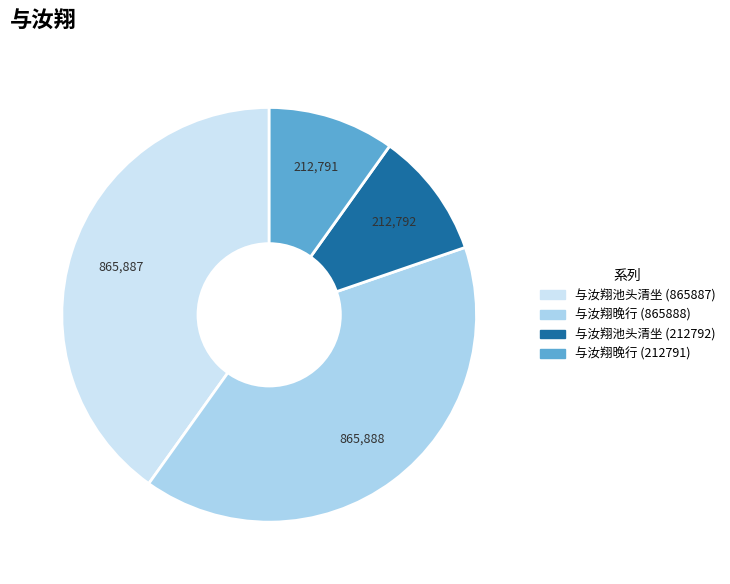

True or false: 与汝翔池头清坐 (865887) accounts for 40% of the total.

True